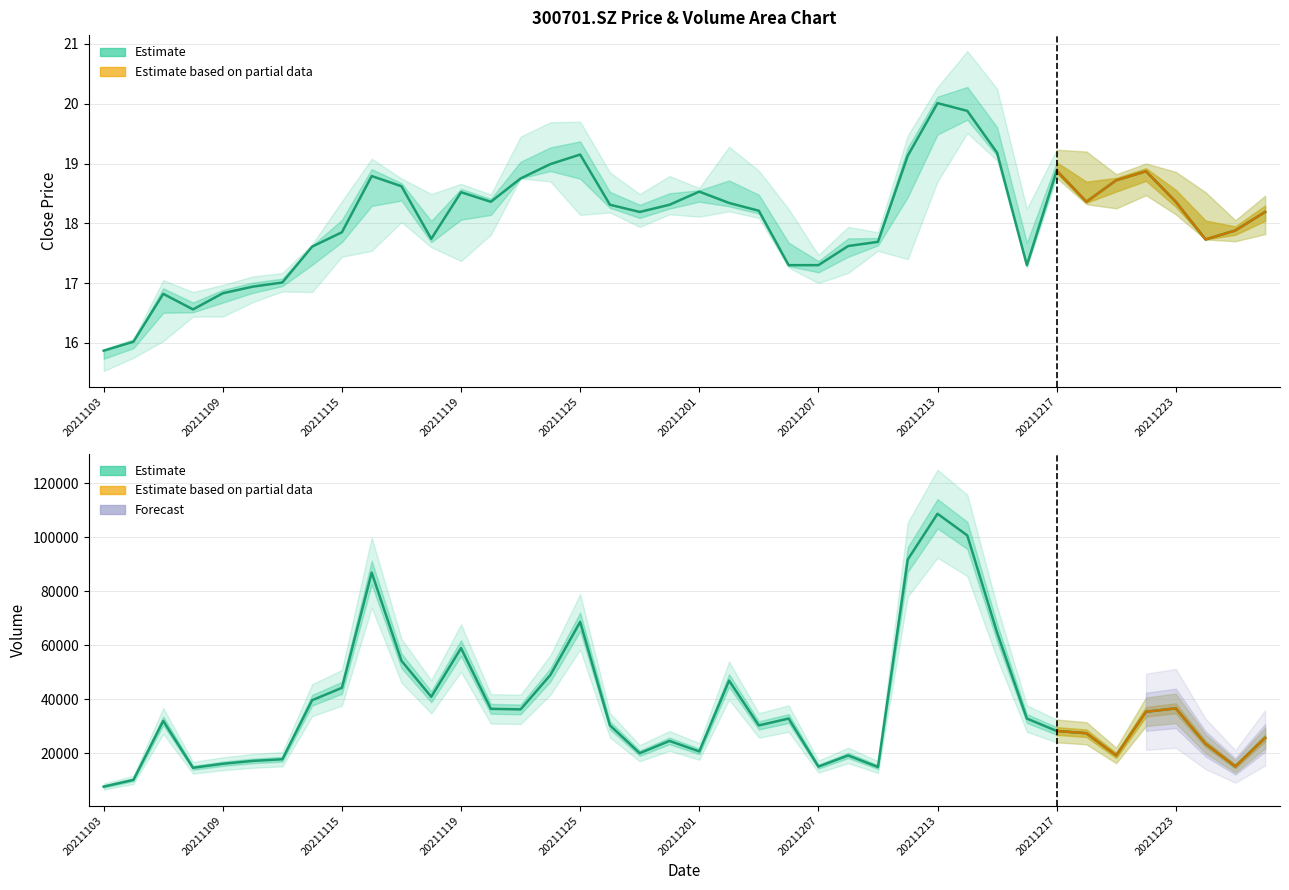

Which series has the largest range (max minus min)?

vol